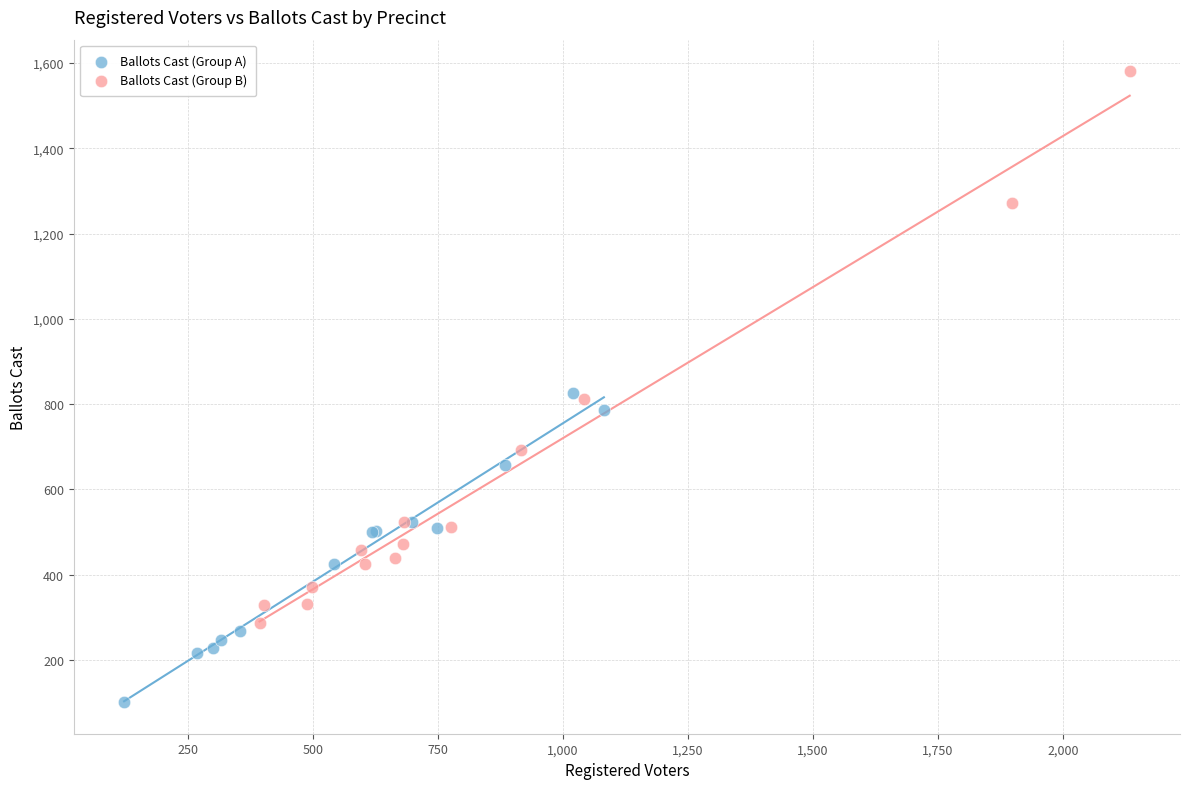

Which series reaches the maximum Y coordinate?

Ballots Cast (Group B)